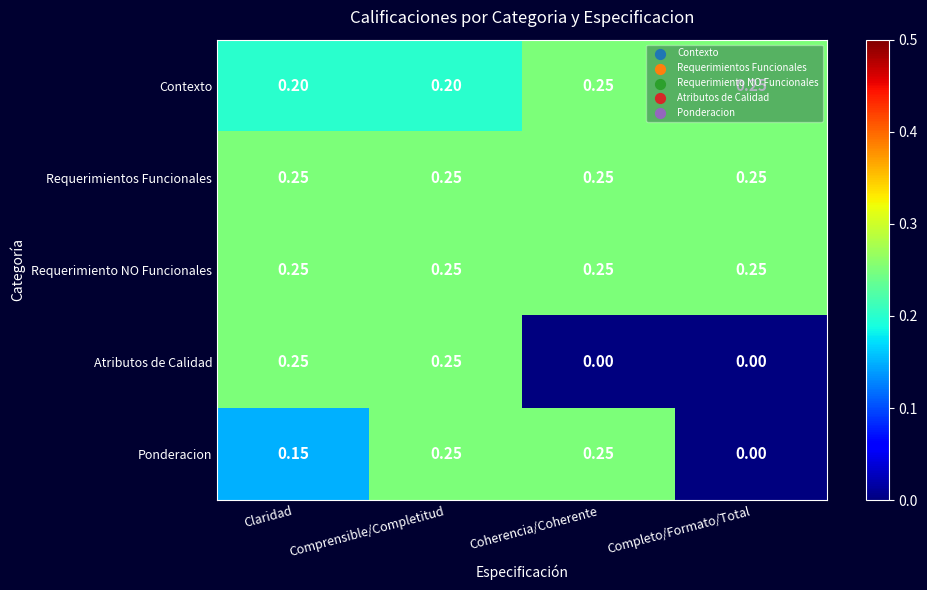

At which category is the sum across all series the highest?

Comprensible/Completitud